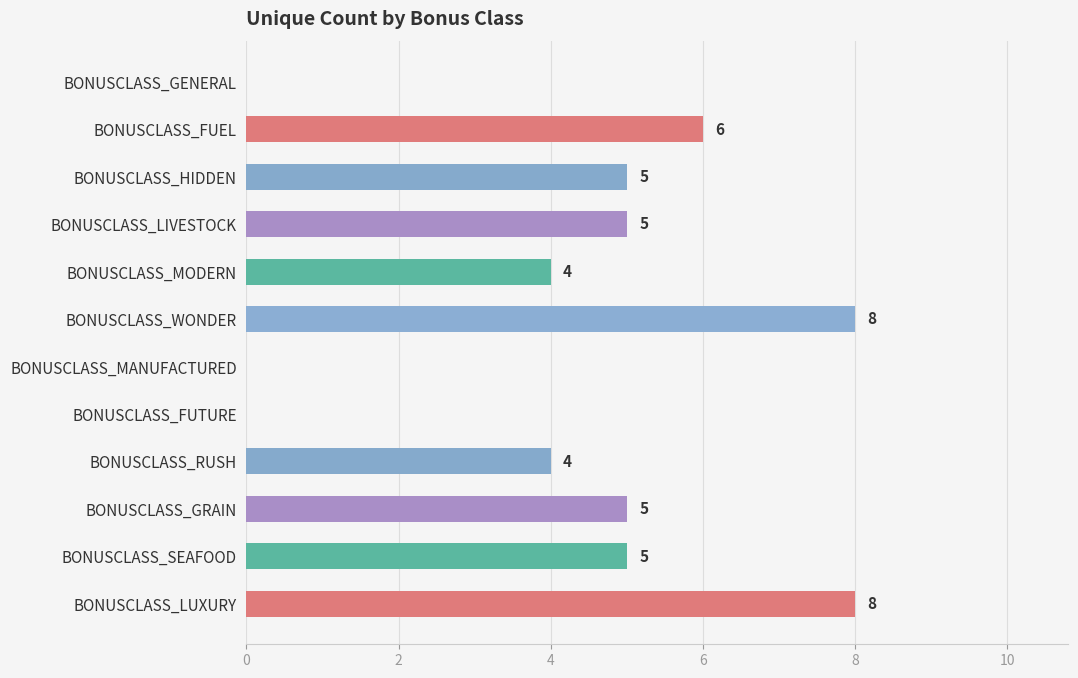

How many values are between 4 and 6?

7